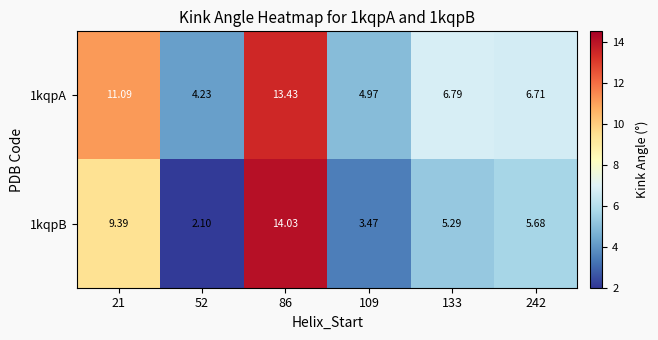

What is the total value across all series at 133?

12.1